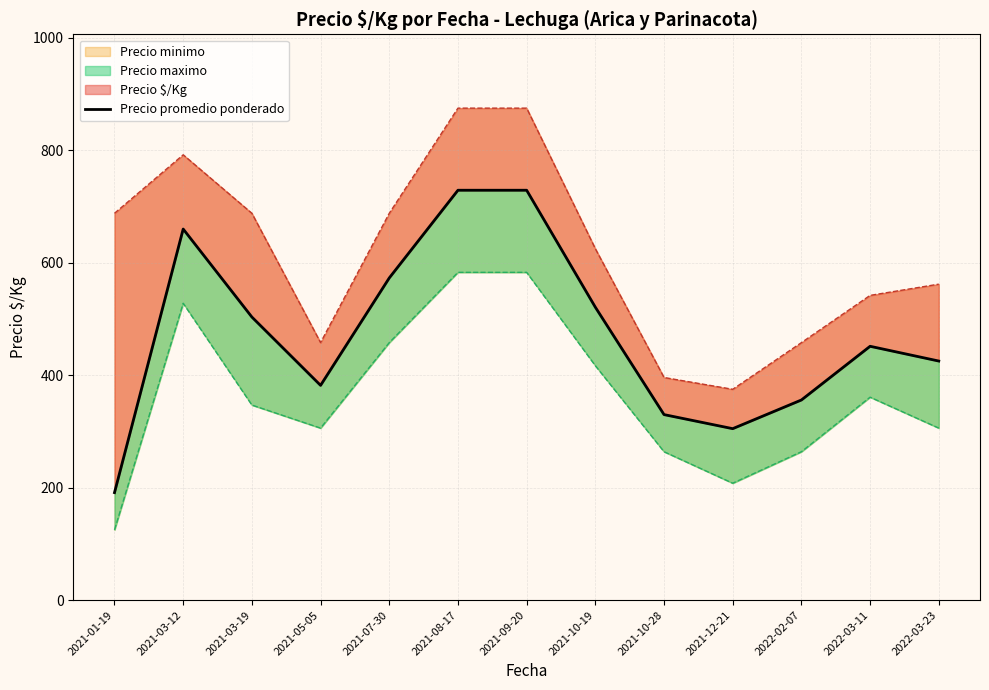

Reading right to left, extract all data points from this chart.

2022-03-23=425.2	2022-03-11=451.5	2022-02-07=356.0	2021-12-21=305.0	2021-10-28=330.0	2021-10-19=521.0	2021-09-20=729.0	2021-08-17=729.0	2021-07-30=573.0	2021-05-05=382.0	2021-03-19=503.5	2021-03-12=660.0	2021-01-19=191.2